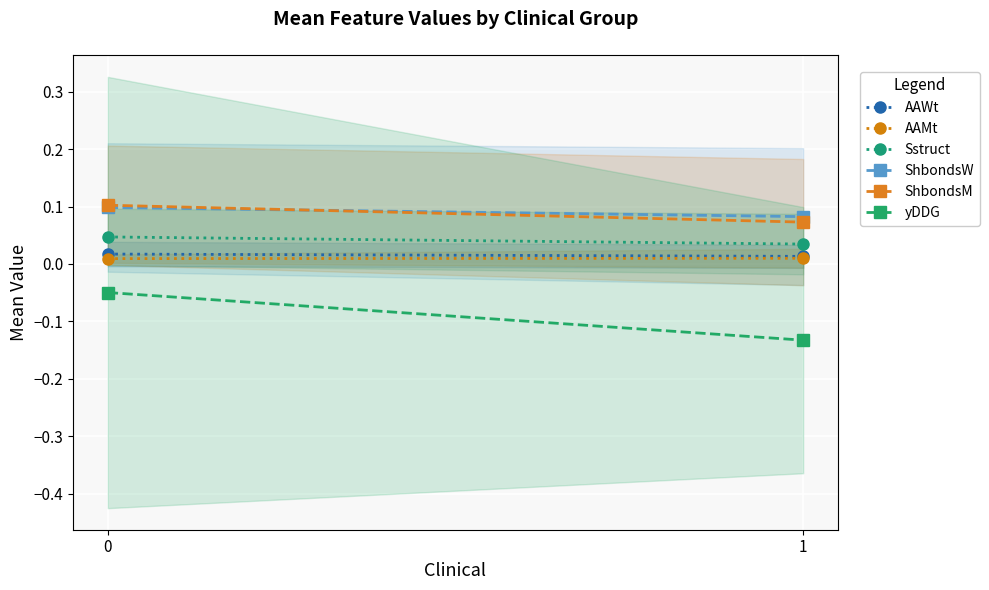

The ShbondsW series shows 0.0 at 1. True or false?

False